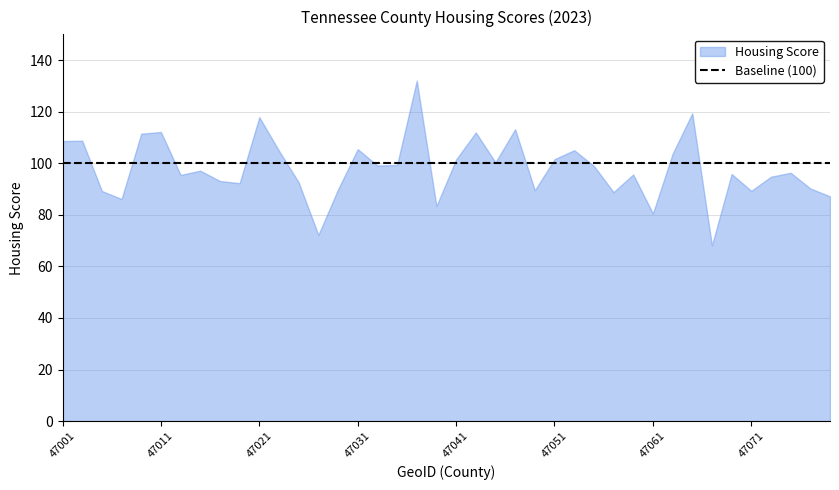

The chart shows a value of 53.7 at 47077. True or false?

False